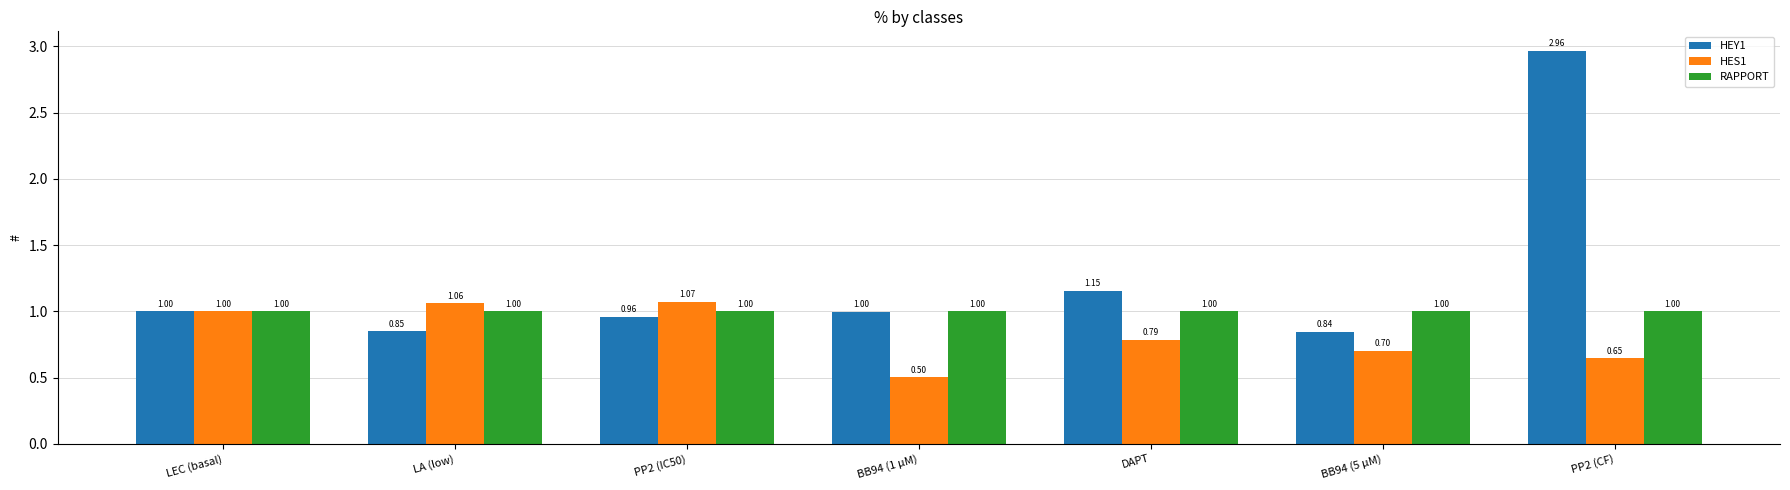

The value of HEY1 at PP2 (IC50) is 0.6. True or false?

False